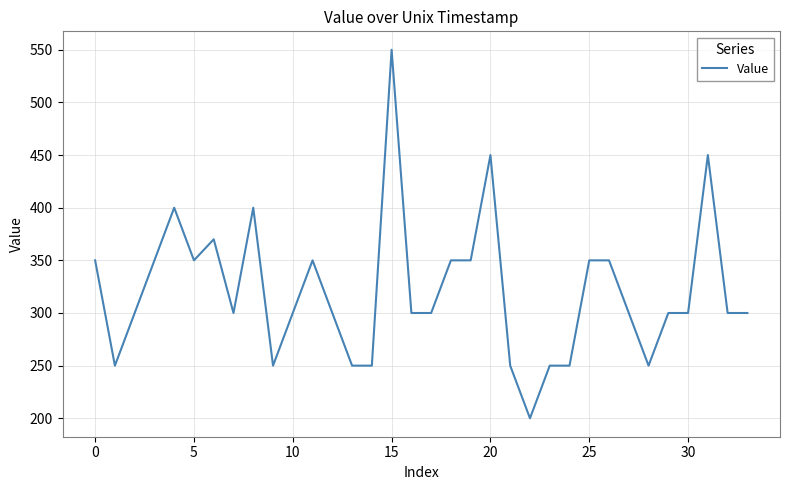

How many lines are shown in the chart?

1